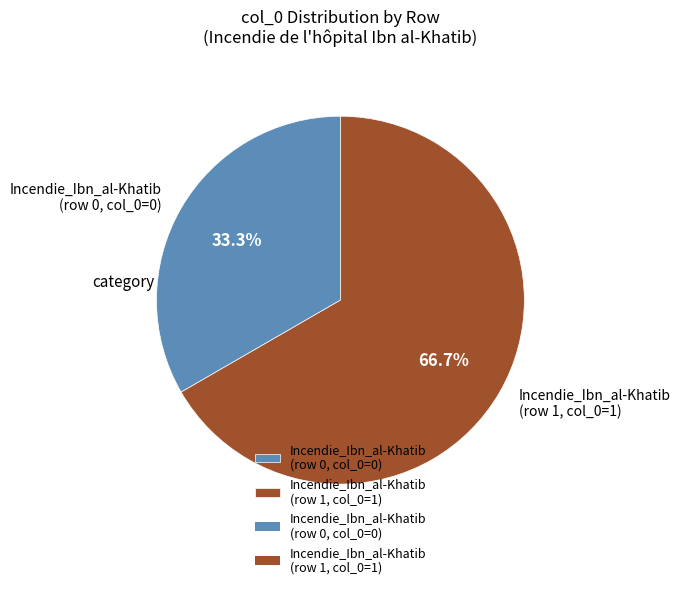

Which category has the biggest portion of the pie?

Incendie_Ibn_al-Khatib (row 1, col_0=1)